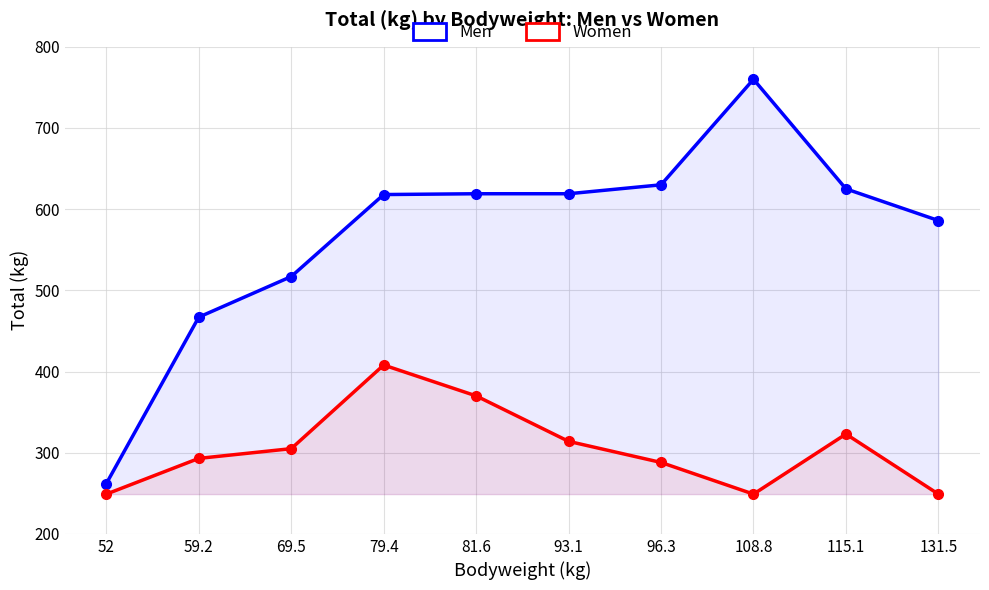

What is the approximate value of Men at 96.3?

630